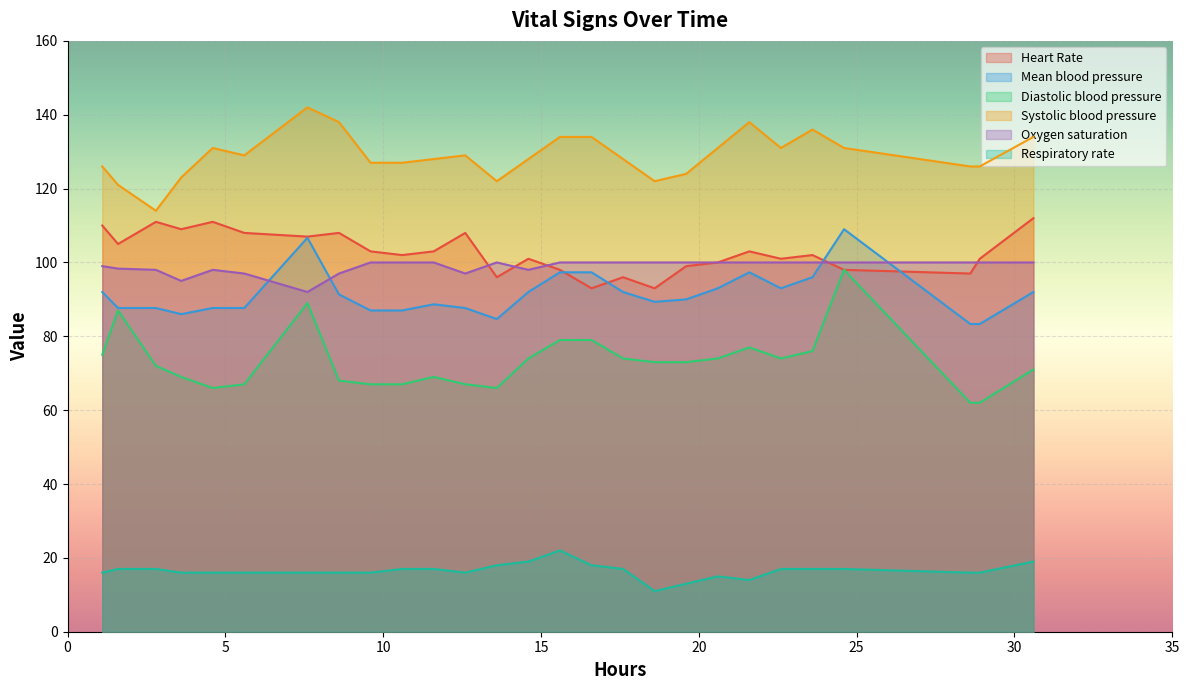

How many lines are shown in the chart?

6